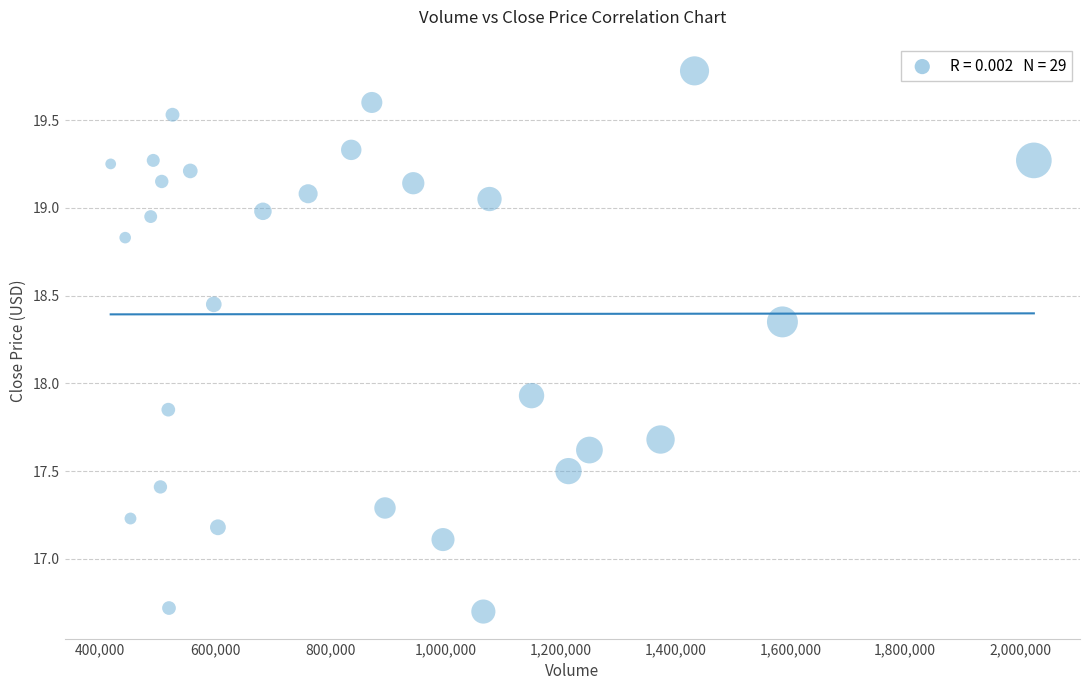

What is the range of Y values (max minus min)?

3.1